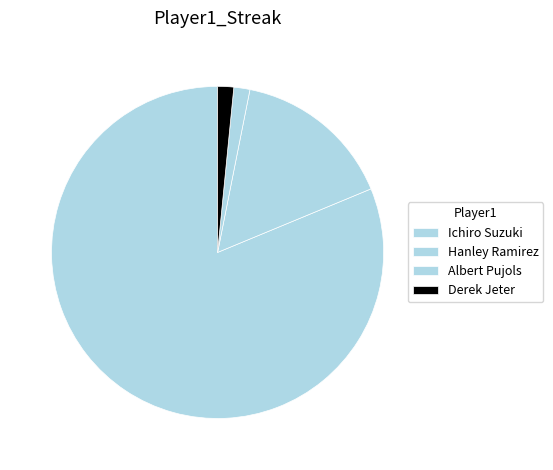

Which category has the smallest portion of the pie?

Albert Pujols